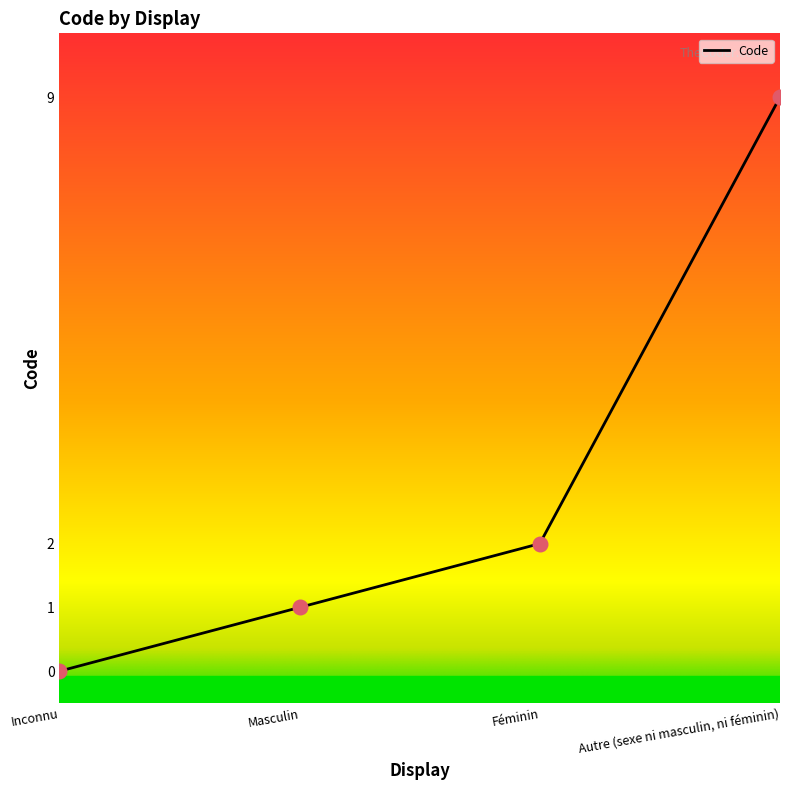

What is the ratio of the value at Féminin to the value at Autre (sexe ni masculin, ni féminin)?

0.2